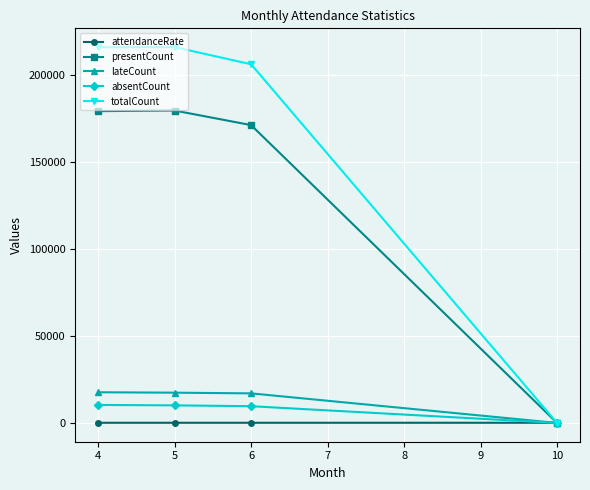

What is the value of the lateCount point at the 2nd from the left?

17369.0